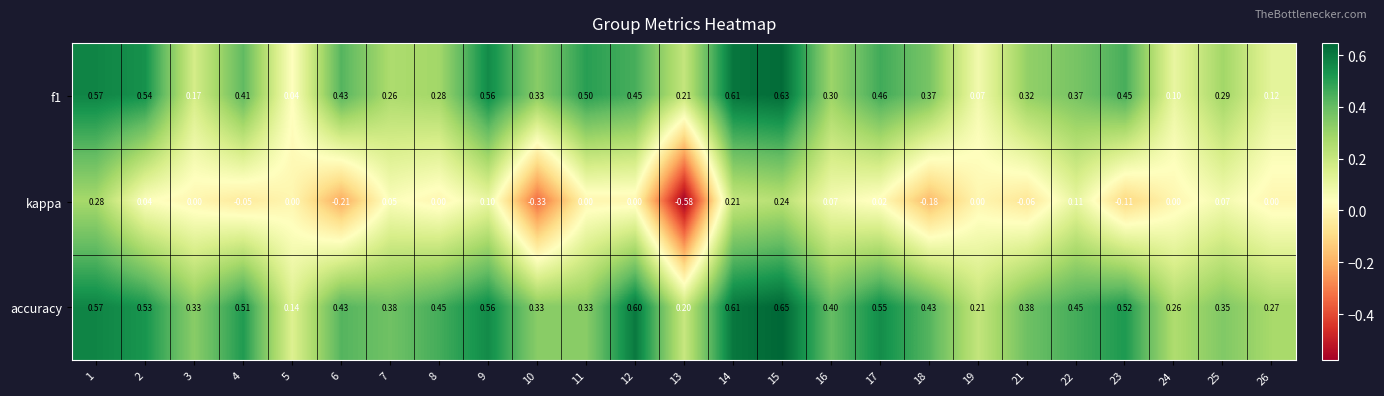

Which series has the largest range (max minus min)?

kappa